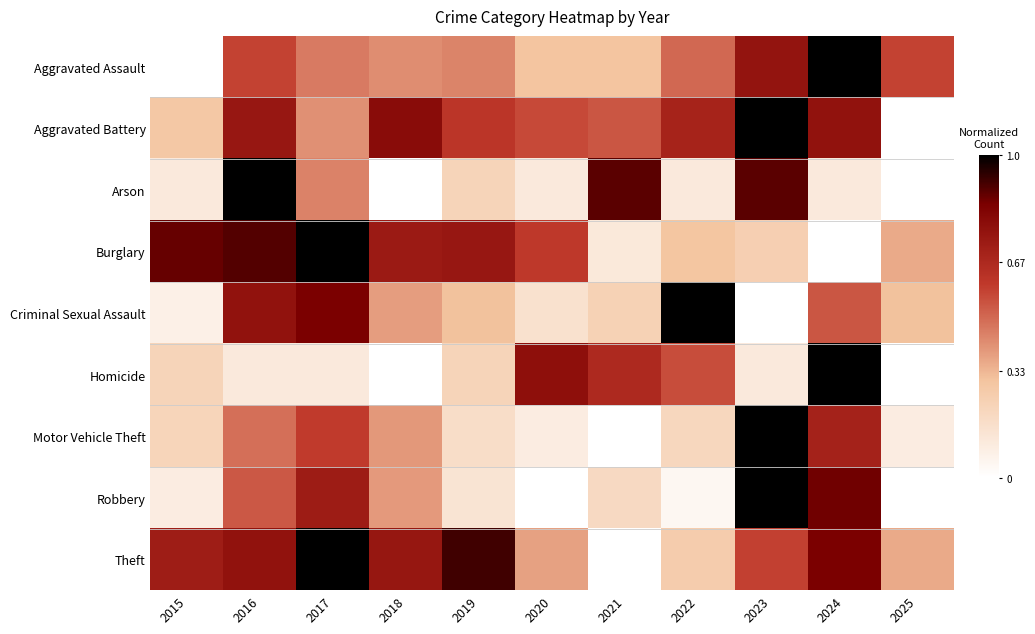

Which series has the largest total across all categories?

Theft